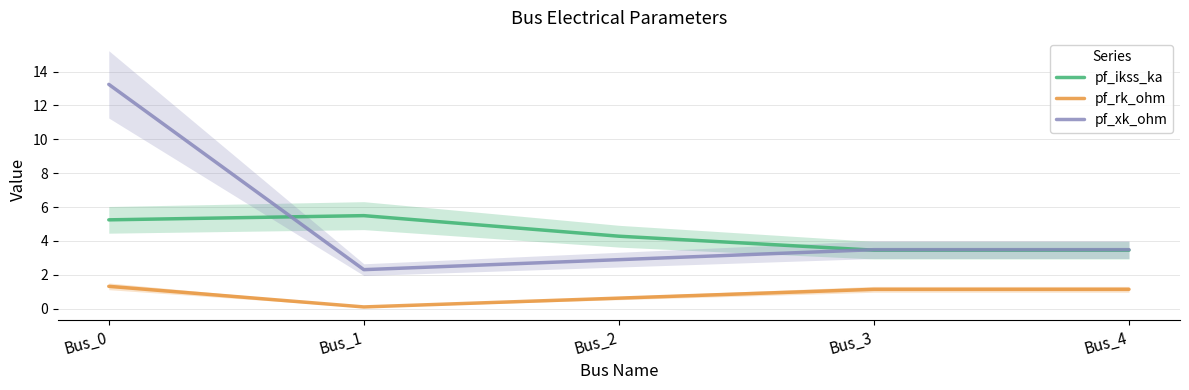

How many lines are shown in the chart?

3